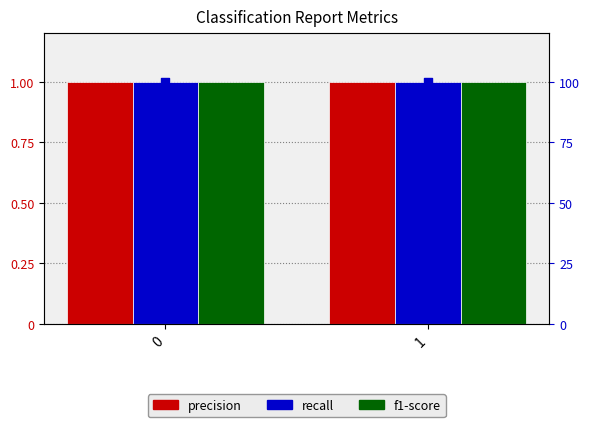

Which series has the largest total across all categories?

support (normalized)